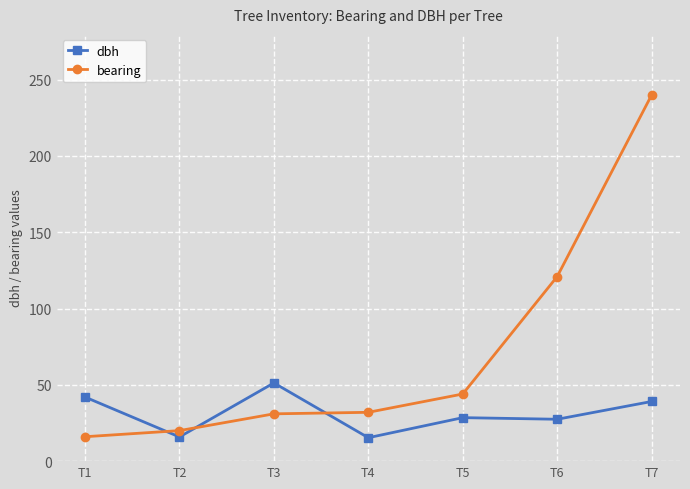

The value of bearing at T3 is 45.9. True or false?

False